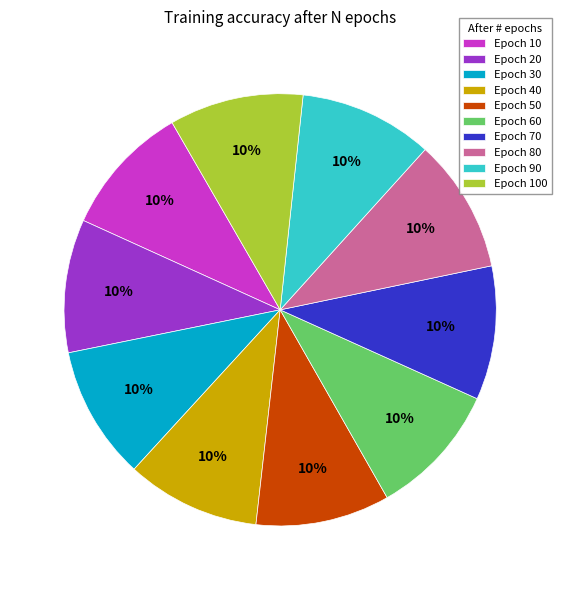

To the nearest percent, what percentage of the pie is Epoch 100?

10%